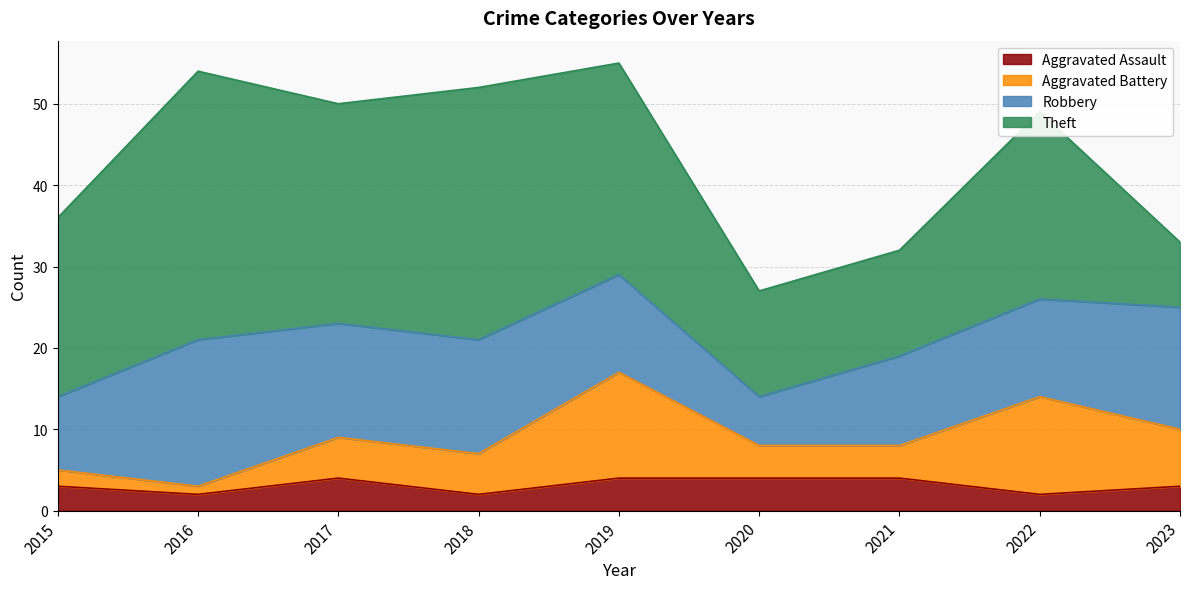

What is the minimum value shown in the chart?

1